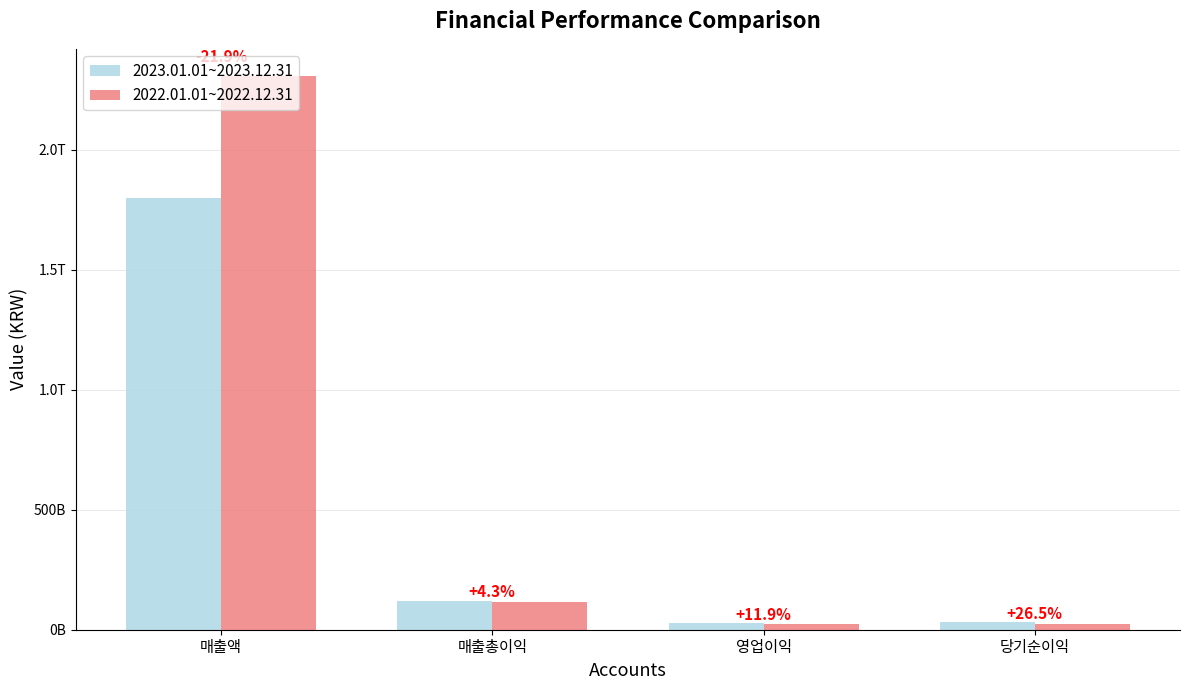

Are the bars horizontal?

No